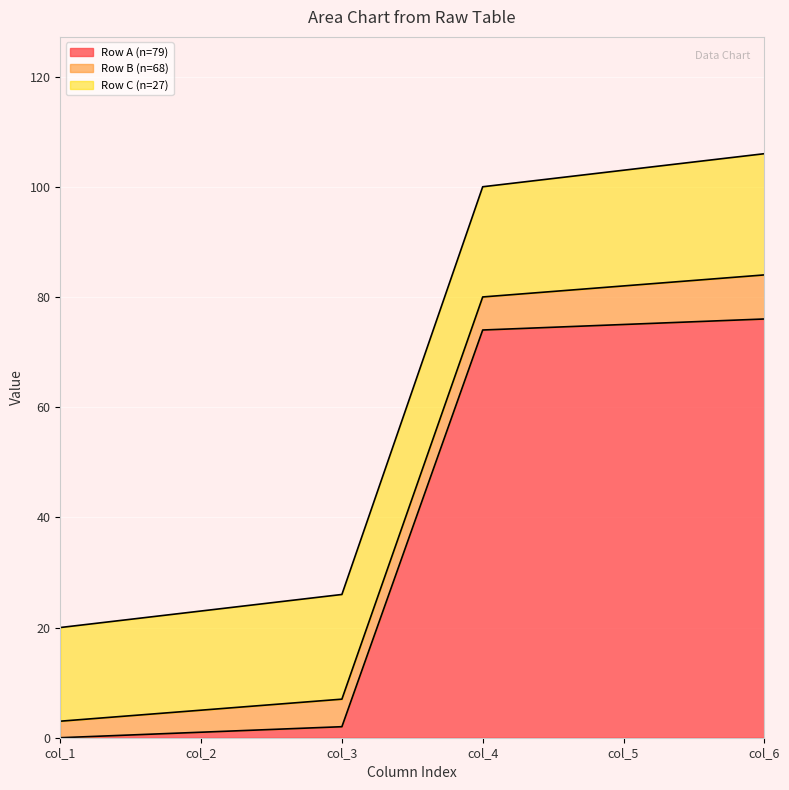

List the series in order of their overall mean, highest first.

Row A (n=79), Row C (n=27), Row B (n=68)